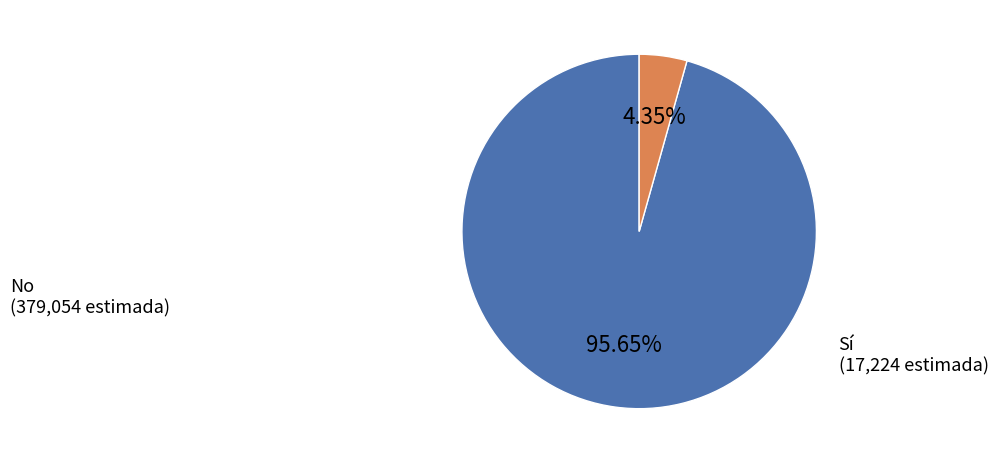

Is there any slice that represents more than half of the pie?

Yes